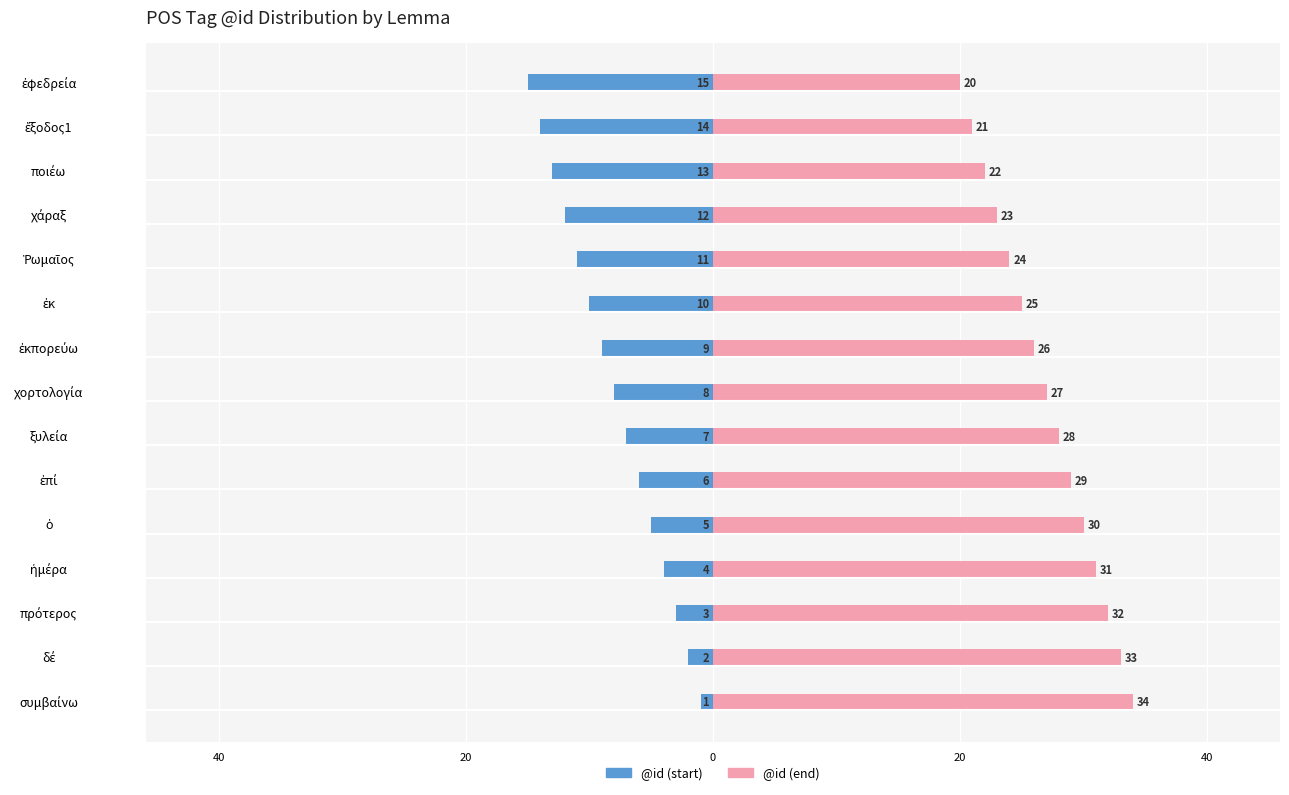

Rank the series by their maximum value, from highest to lowest.

right (@id end), left (@id start)